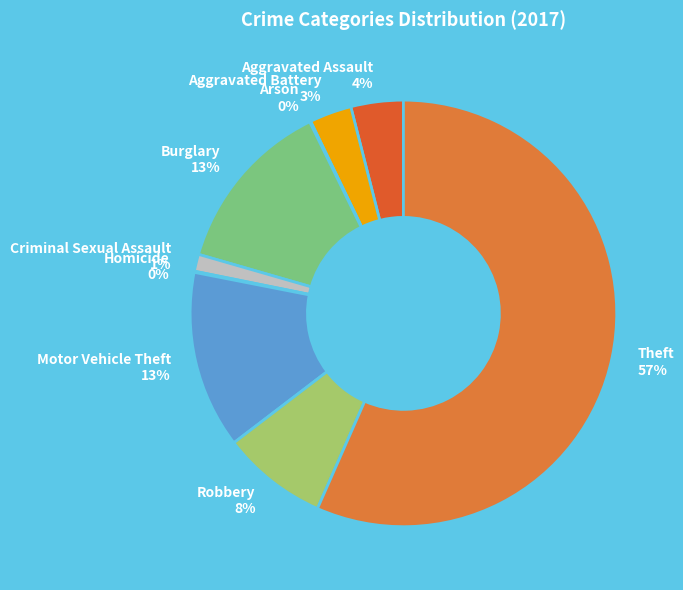

To the nearest percent, what percentage of the pie is Burglary?

13%